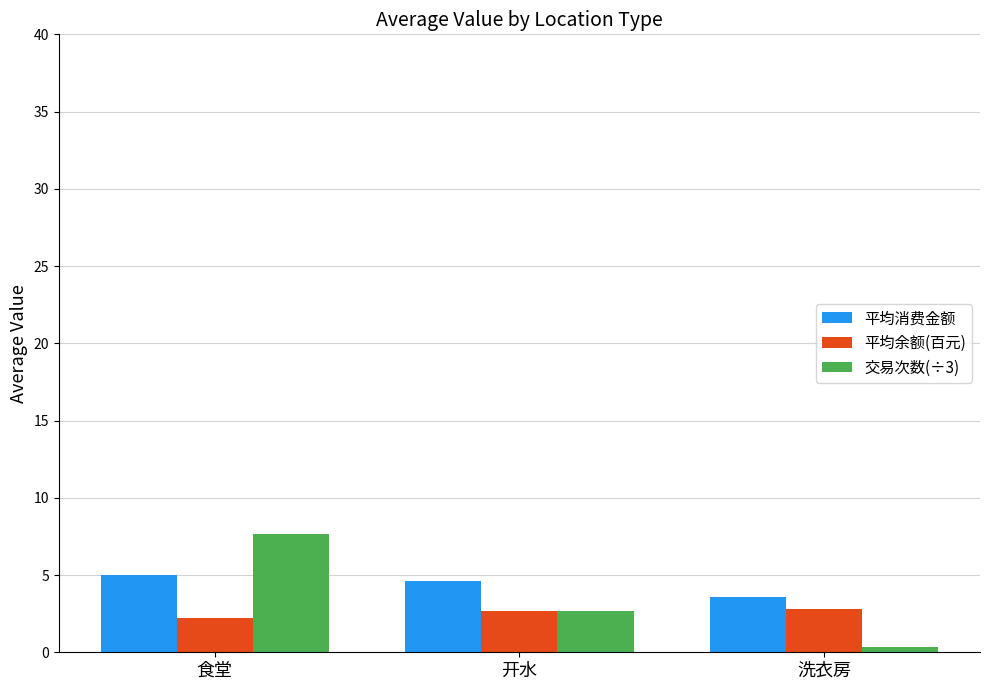

Which series has the largest total across all categories?

平均消费金额